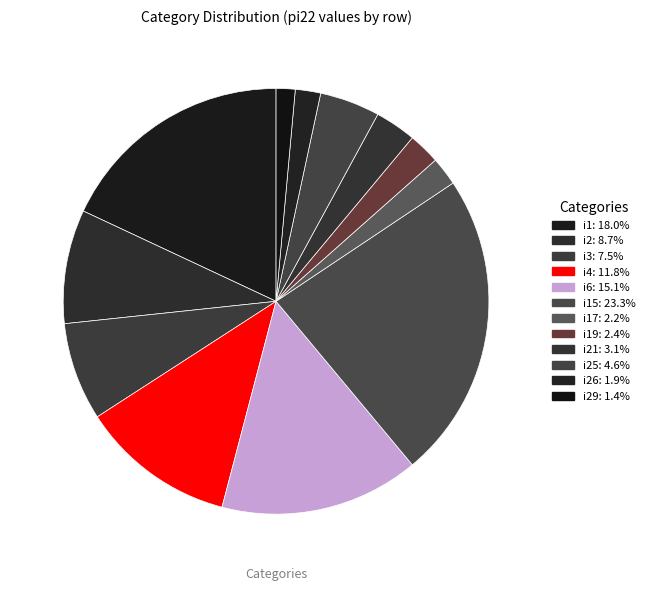

Rank the categories by value from lowest to highest.

i29, i26, i17, i19, i21, i25, i3, i2, i4, i6, i1, i15